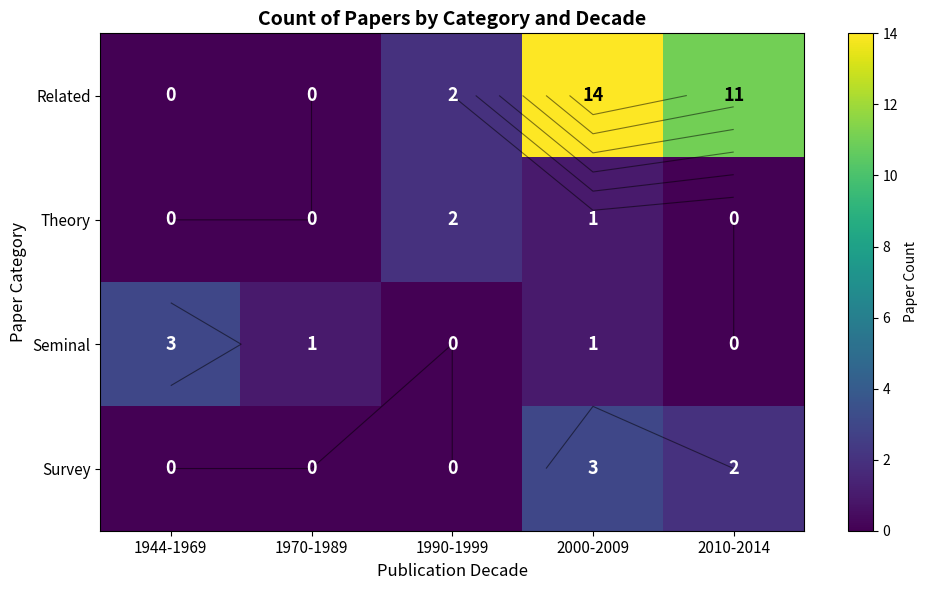

How many data points in Seminal are less than 1?

2